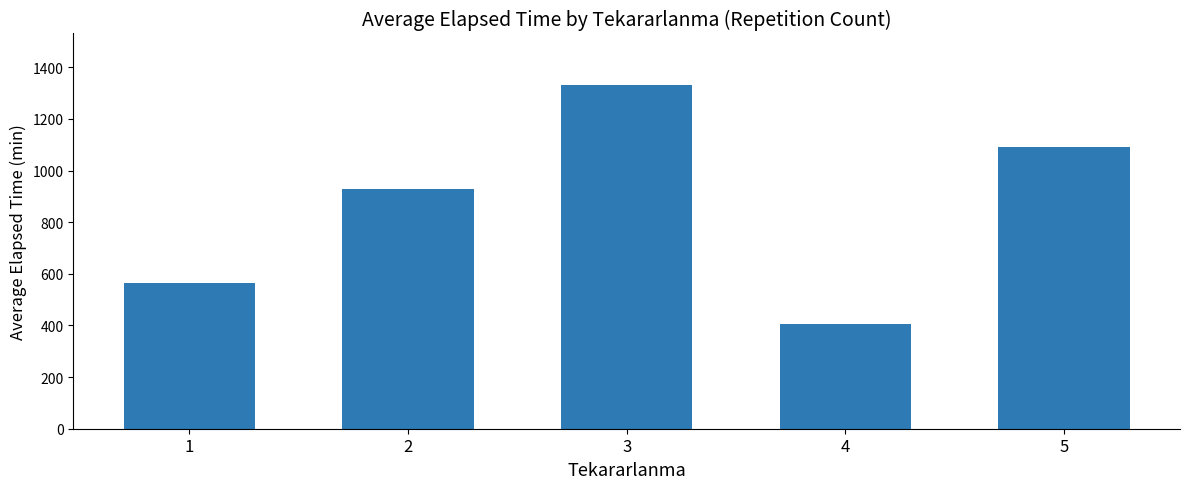

What is the ratio of the value at 2 to the value at 1?

1.6